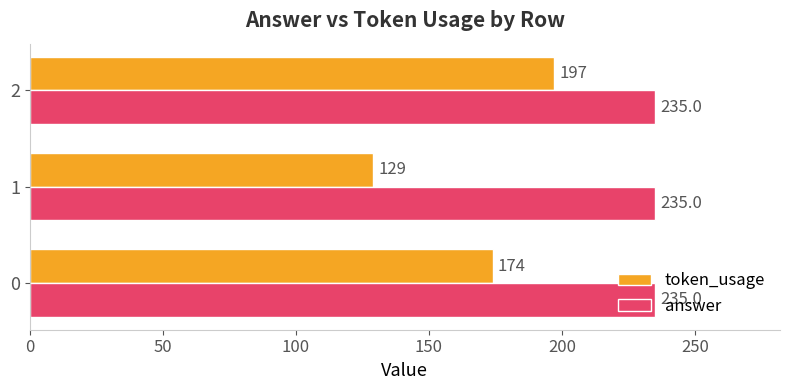

Read the token_usage value at 1, to the nearest 10.

130